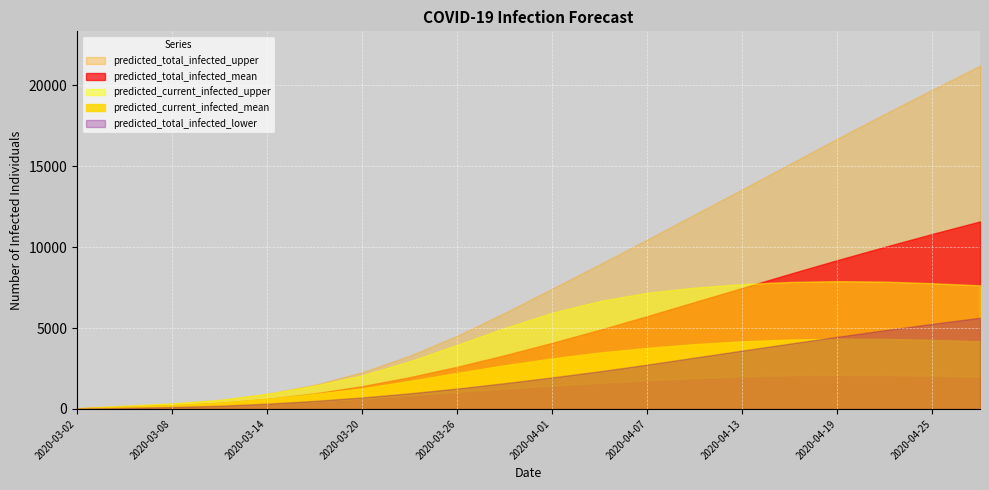

List the labels in order of predicted_total_infected_upper value, largest first.

2020-04-28, 2020-04-25, 2020-04-22, 2020-04-19, 2020-04-16, 2020-04-13, 2020-04-10, 2020-04-07, 2020-04-04, 2020-04-01, 2020-03-29, 2020-03-26, 2020-03-23, 2020-03-20, 2020-03-17, 2020-03-14, 2020-03-11, 2020-03-08, 2020-03-05, 2020-03-02